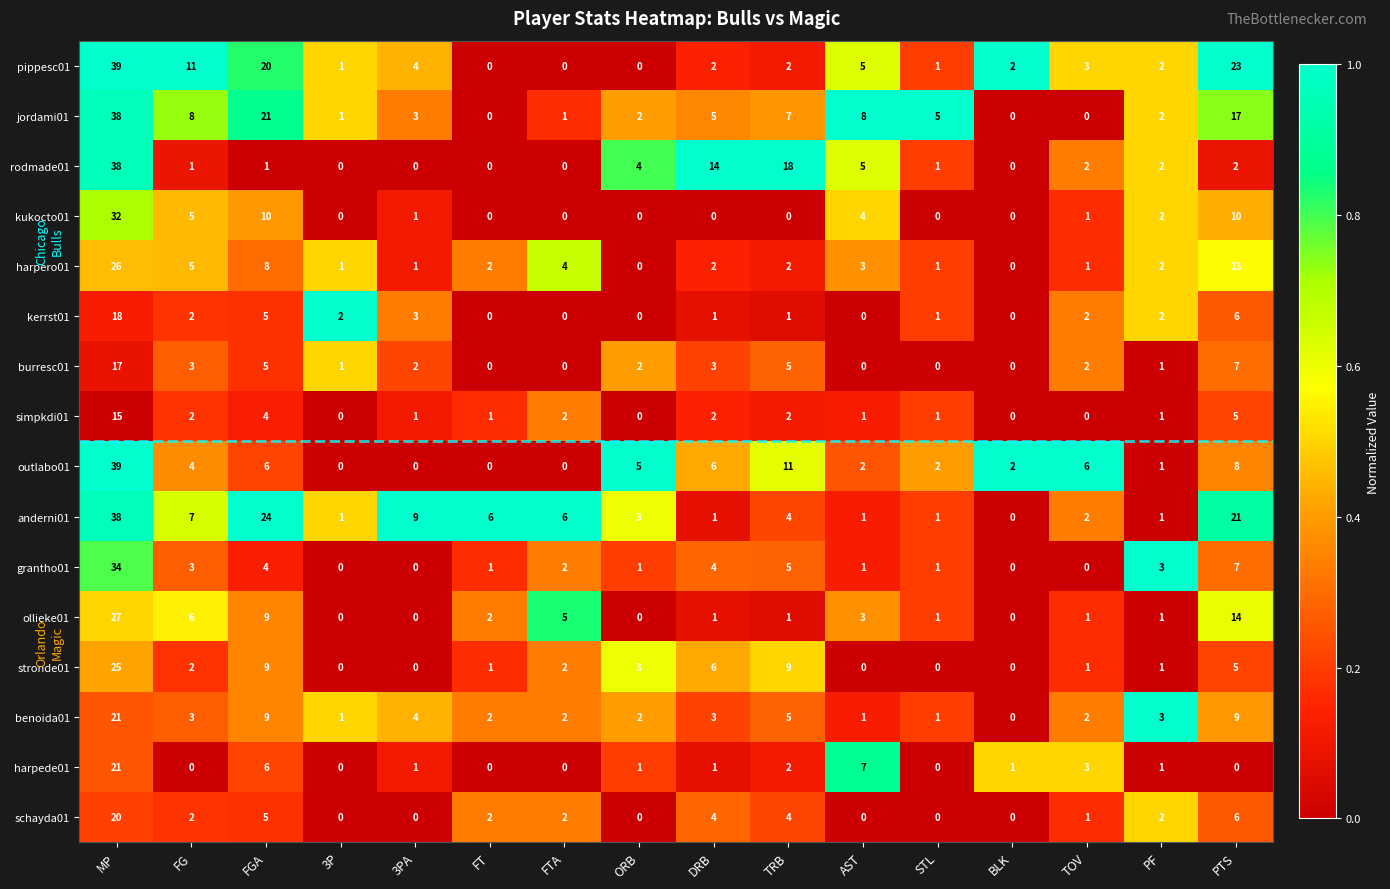

Count the number of data series in this chart.

16